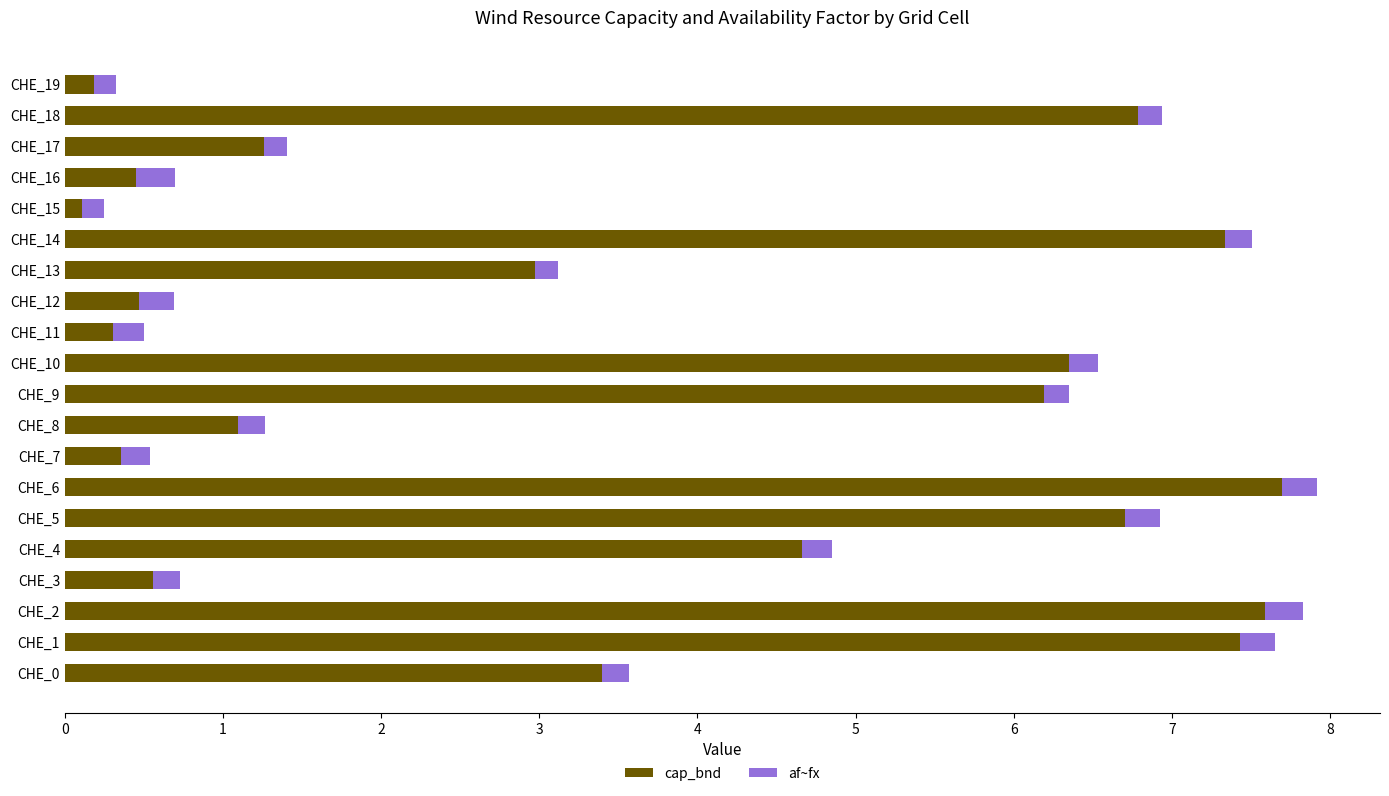

Is it true that cap_bnd equals 9.7 at CHE_1?

False